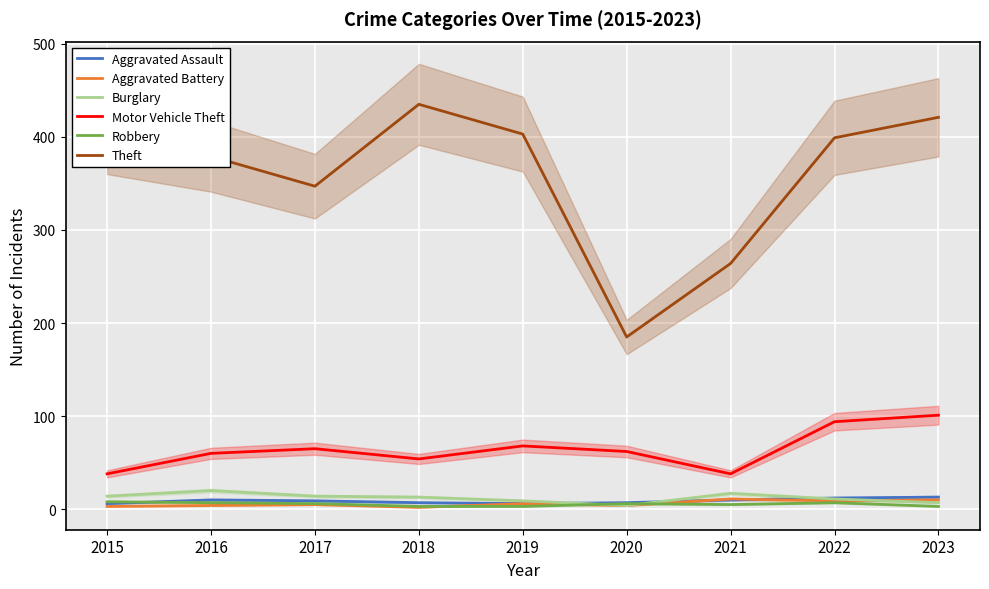

Is it true that Burglary equals 9 at 2019?

True